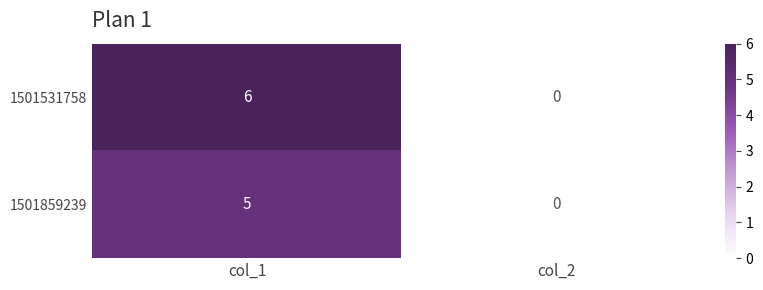

Which series has the largest range (max minus min)?

1501531758